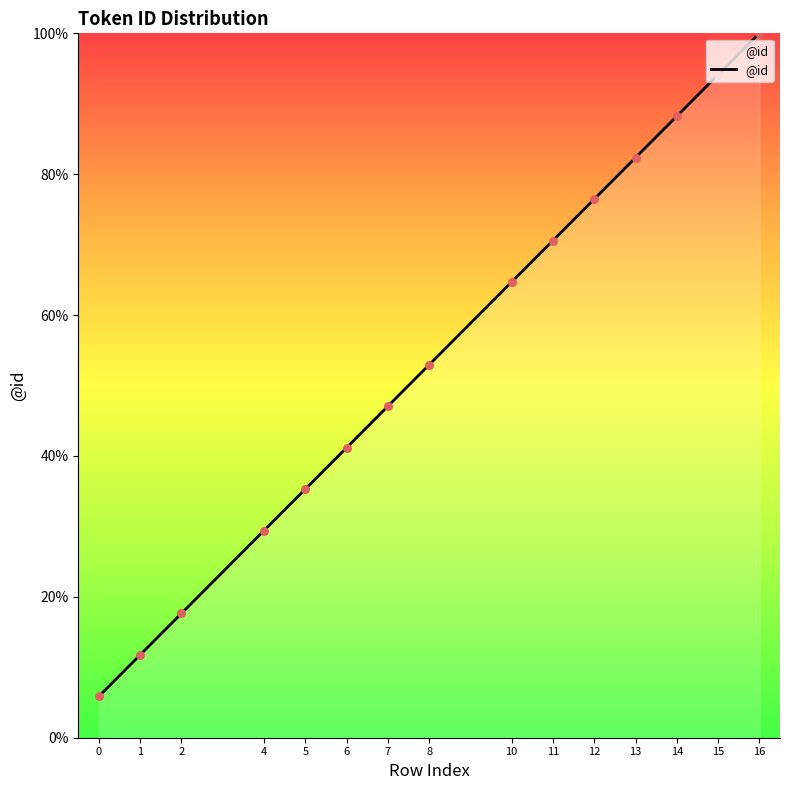

Approximately how many times larger is the value at 11 compared to 12?

0.9